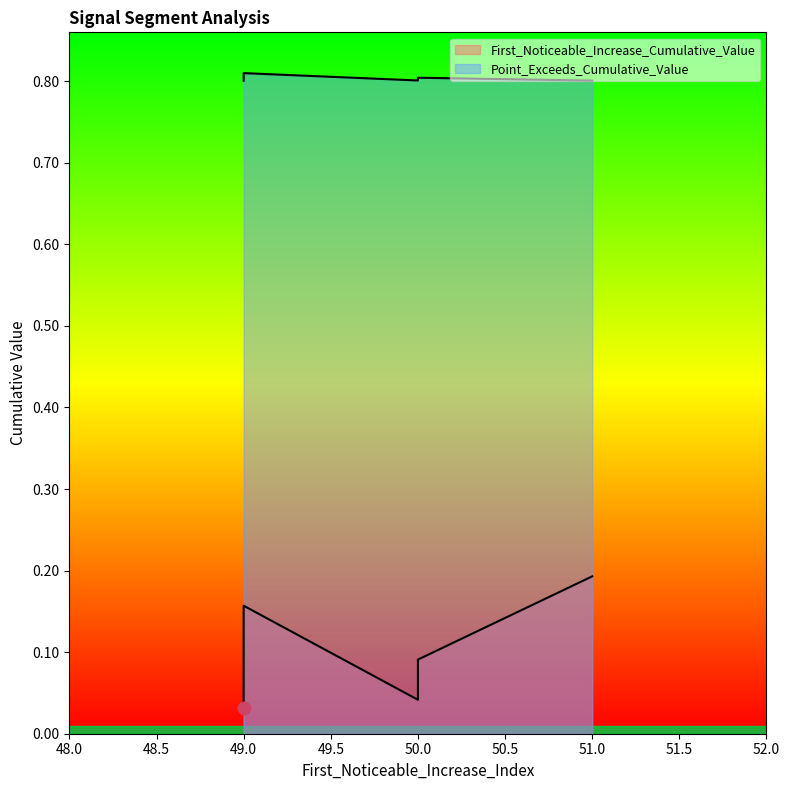

What is the value of the First_Noticeable_Increase_Cumulative_Value point at the 4th from the left?

0.2